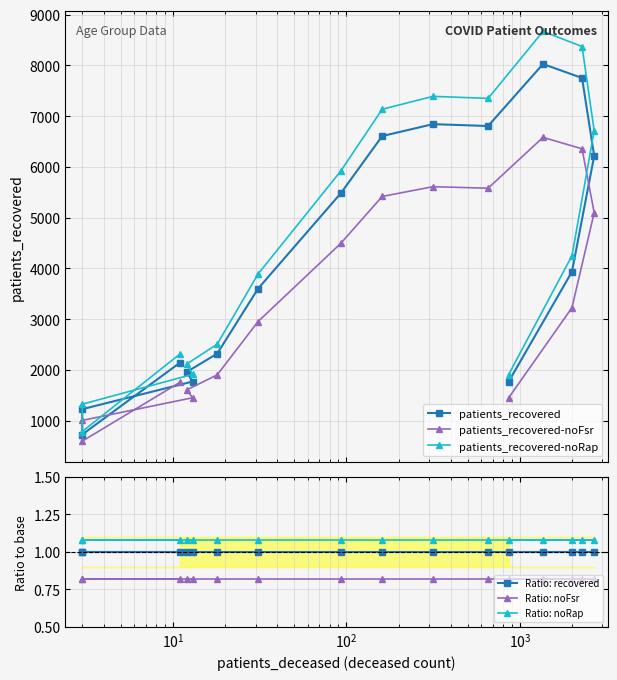

In patients_recovered-noRap, how many points are lower than both neighbors (excluding endpoints)?

2